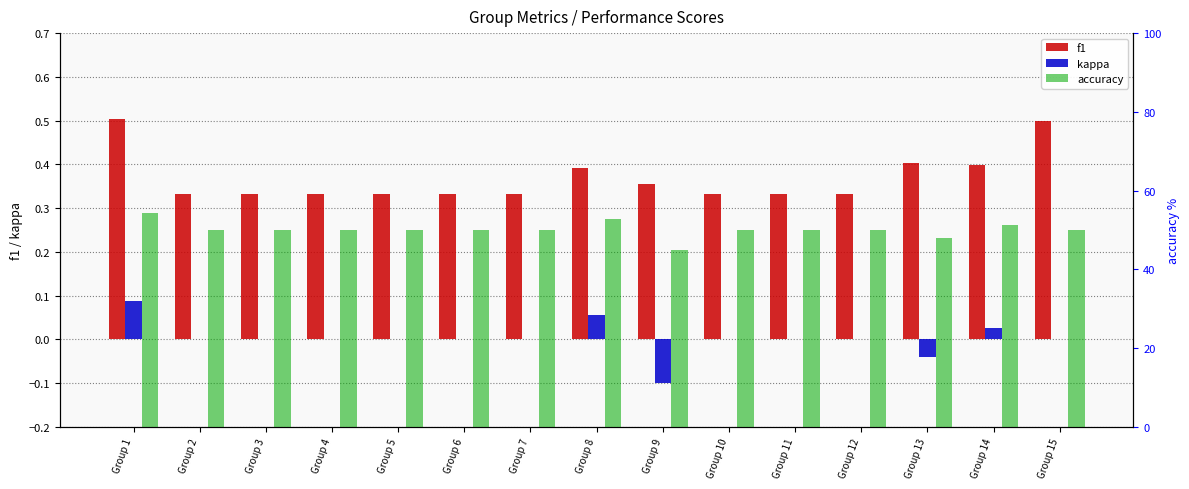

Which label corresponds to the smallest value in the chart?

Group 9